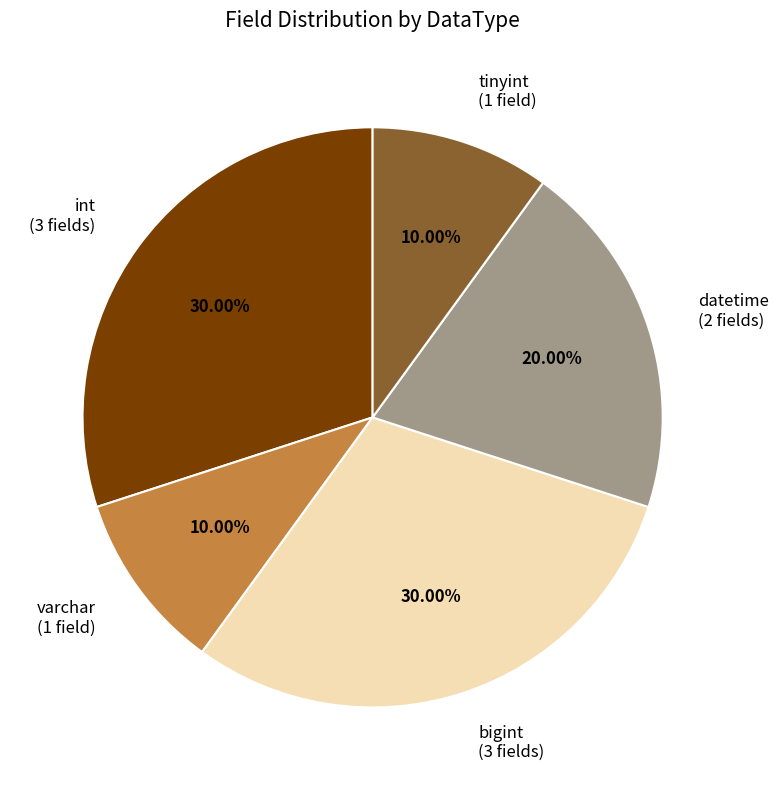

Do varchar (1 field) and datetime (2 fields) together represent more than half of the pie?

No